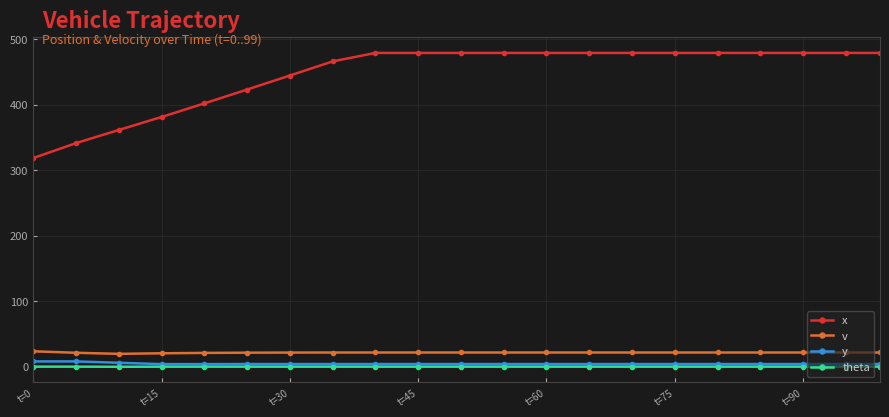

True or false: theta and v cross at least once.

False